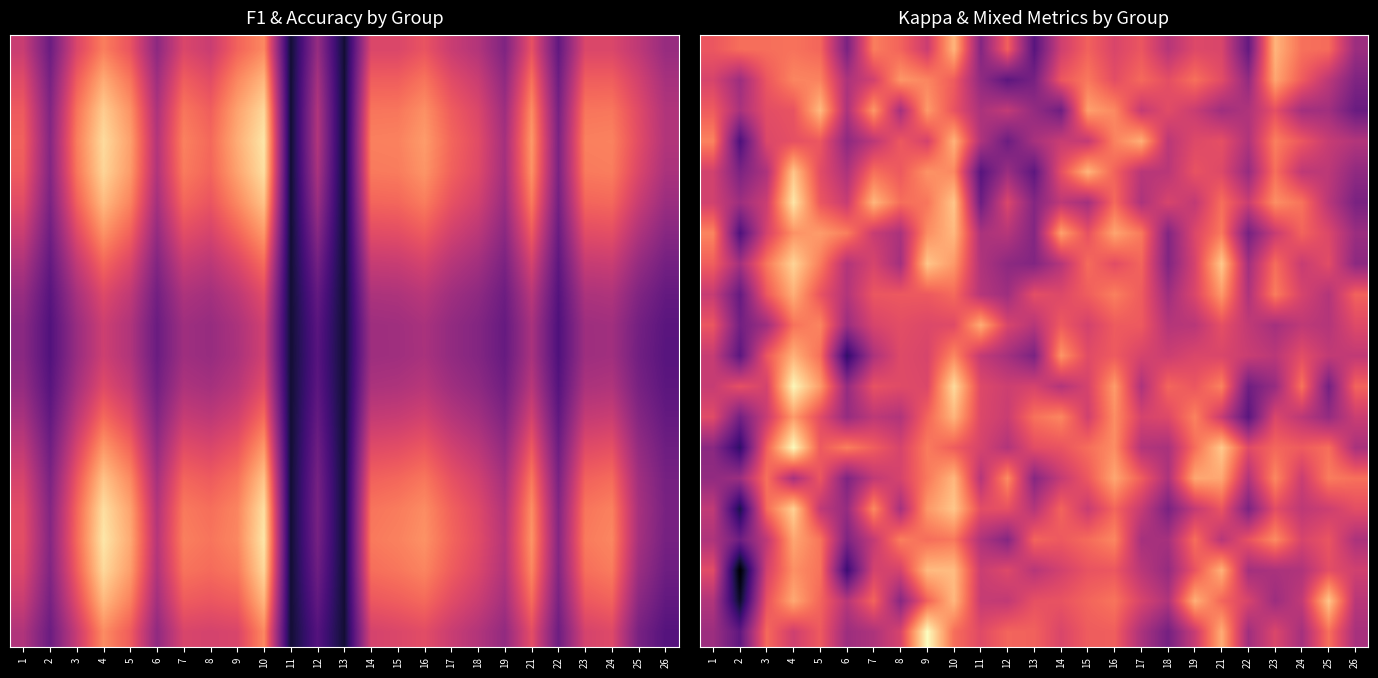

Count the number of data series in this chart.

20